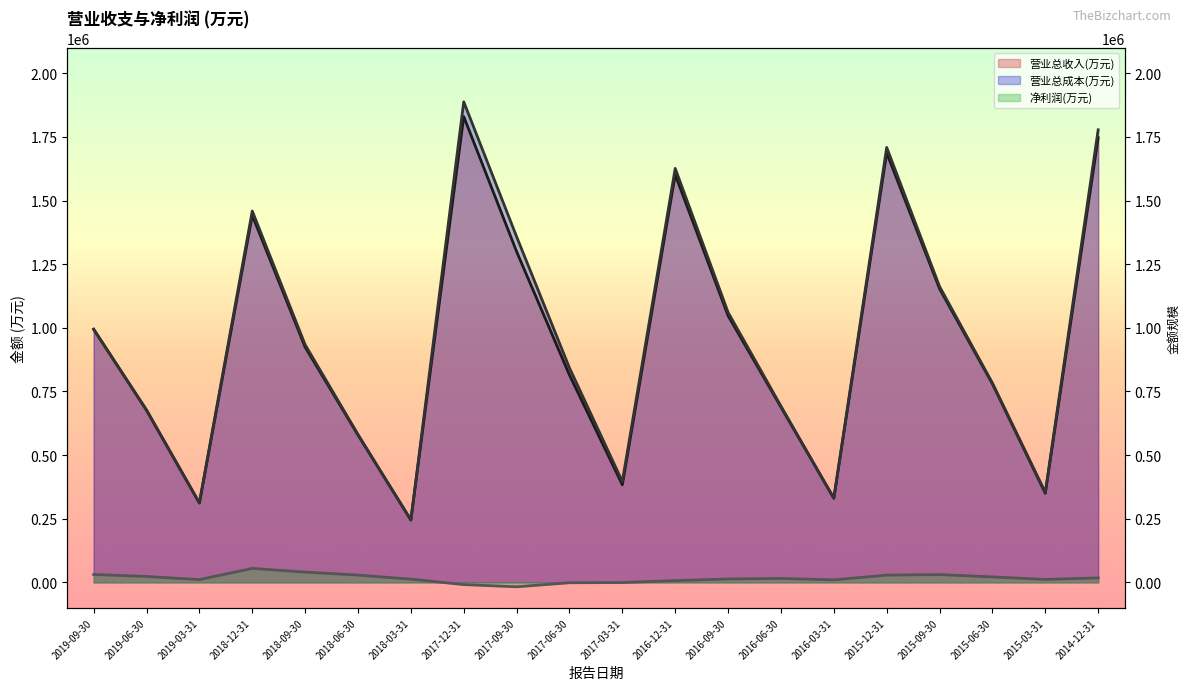

True or false: 净利润(万元) has a value of 9637 at 2016-12-31.

False